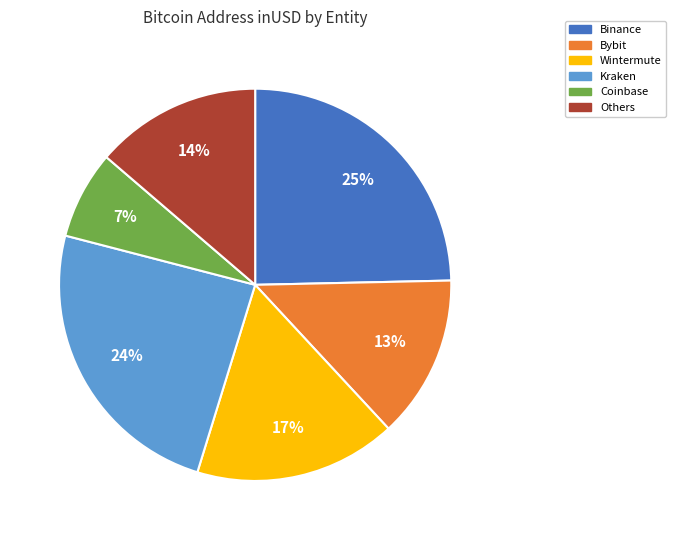

Is there a majority slice in this chart?

No